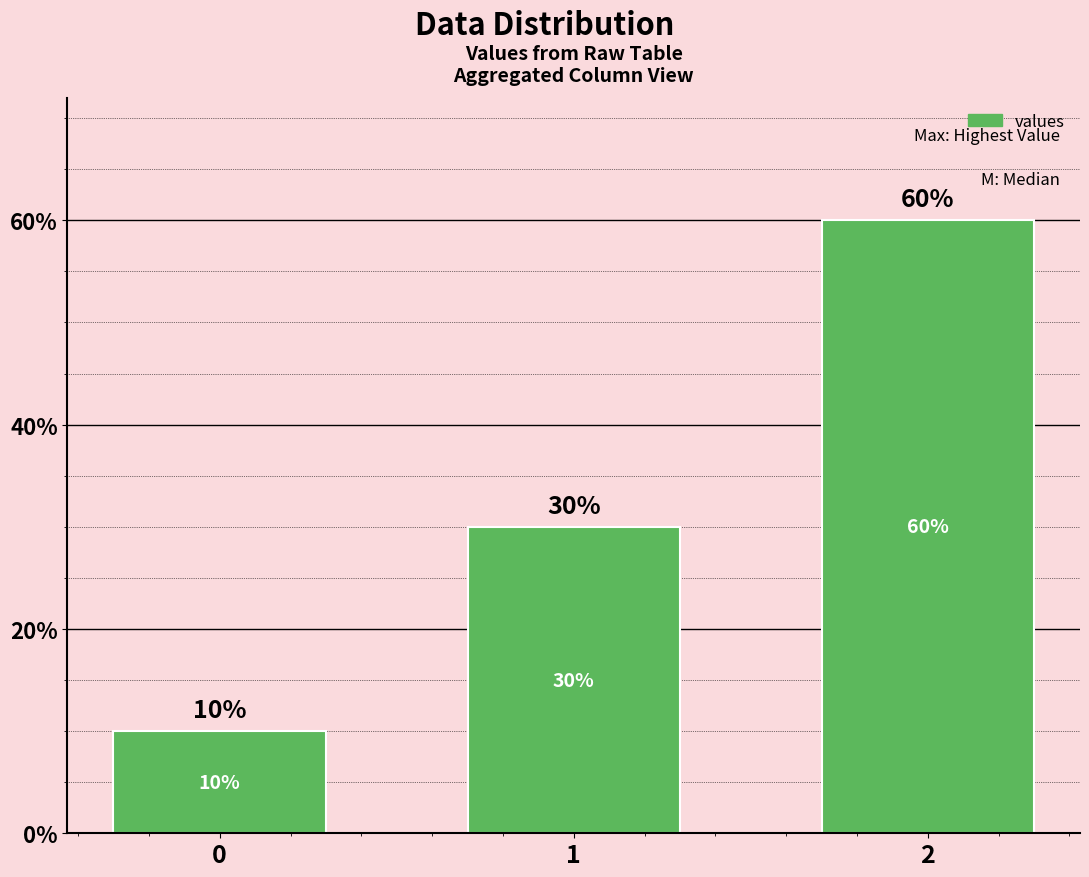

Approximately how many times larger is the value at 2 compared to 1?

2.0